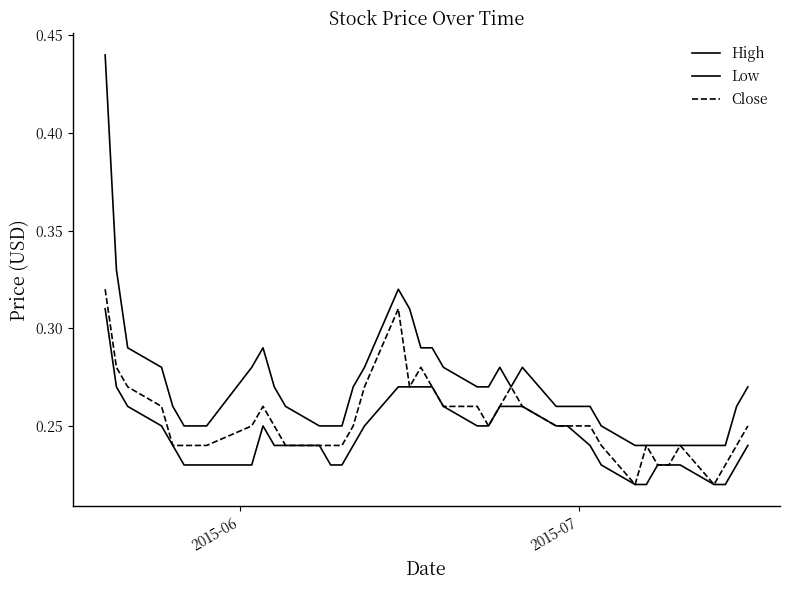

True or false: Low and High intersect in this chart.

False